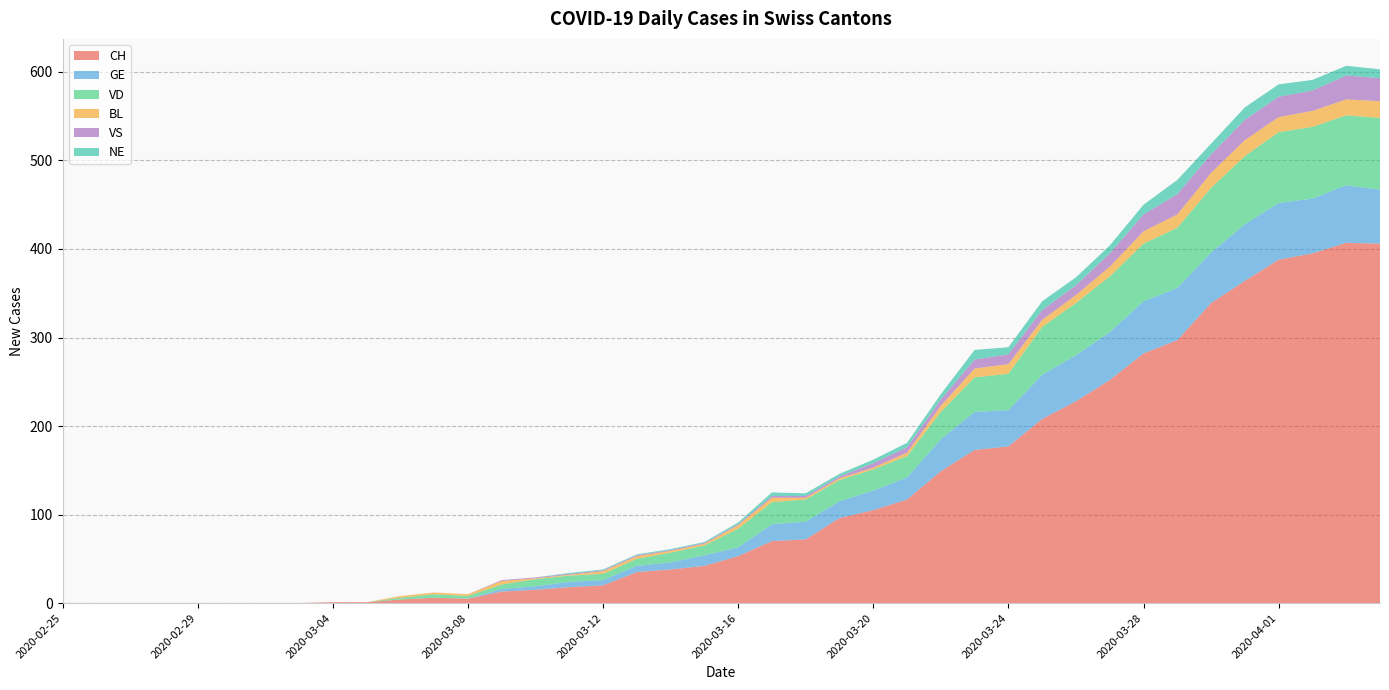

Reading left to right, what are all the values shown in this chart?

CH: 2020-02-25=0	2020-02-26=0	2020-02-27=0	2020-02-28=0	2020-02-29=0	2020-03-01=0	2020-03-02=0	2020-03-03=0	2020-03-04=1	2020-03-05=1	2020-03-06=4	2020-03-07=6	2020-03-08=5	2020-03-09=13	2020-03-10=15	2020-03-11=18	2020-03-12=20	2020-03-13=35	2020-03-14=38	2020-03-15=42	2020-03-16=53	2020-03-17=70	2020-03-18=72	2020-03-19=96	2020-03-20=105	2020-03-21=117	2020-03-22=149	2020-03-23=173	2020-03-24=177	2020-03-25=208	2020-03-26=228	2020-03-27=252	2020-03-28=282	2020-03-29=297	2020-03-30=339	2020-03-31=364	2020-04-01=388	2020-04-02=395	2020-04-03=407	2020-04-04=406
GE: 2020-02-25=0	2020-02-26=0	2020-02-27=0	2020-02-28=0	2020-02-29=0	2020-03-01=0	2020-03-02=0	2020-03-03=0	2020-03-04=0	2020-03-05=0	2020-03-06=0	2020-03-07=0	2020-03-08=0	2020-03-09=3	2020-03-10=4	2020-03-11=6	2020-03-12=6	2020-03-13=7	2020-03-14=8	2020-03-15=12	2020-03-16=10	2020-03-17=19	2020-03-18=20	2020-03-19=19	2020-03-20=22	2020-03-21=25	2020-03-22=36	2020-03-23=43	2020-03-24=41	2020-03-25=50	2020-03-26=52	2020-03-27=54	2020-03-28=59	2020-03-29=59	2020-03-30=57	2020-03-31=64	2020-04-01=64	2020-04-02=62	2020-04-03=65	2020-04-04=61
VD: 2020-02-25=0	2020-02-26=0	2020-02-27=0	2020-02-28=0	2020-02-29=0	2020-03-01=0	2020-03-02=0	2020-03-03=0	2020-03-04=0	2020-03-05=0	2020-03-06=2	2020-03-07=4	2020-03-08=3	2020-03-09=5	2020-03-10=8	2020-03-11=7	2020-03-12=7	2020-03-13=8	2020-03-14=11	2020-03-15=11	2020-03-16=21	2020-03-17=25	2020-03-18=25	2020-03-19=24	2020-03-20=24	2020-03-21=24	2020-03-22=31	2020-03-23=39	2020-03-24=41	2020-03-25=54	2020-03-26=59	2020-03-27=63	2020-03-28=65	2020-03-29=68	2020-03-30=73	2020-03-31=77	2020-04-01=80	2020-04-02=81	2020-04-03=79	2020-04-04=81
BL: 2020-02-25=0	2020-02-26=0	2020-02-27=0	2020-02-28=0	2020-02-29=0	2020-03-01=0	2020-03-02=0	2020-03-03=0	2020-03-04=0	2020-03-05=0	2020-03-06=2	2020-03-07=2	2020-03-08=2	2020-03-09=4	2020-03-10=1	2020-03-11=1	2020-03-12=3	2020-03-13=3	2020-03-14=2	2020-03-15=2	2020-03-16=4	2020-03-17=5	2020-03-18=2	2020-03-19=2	2020-03-20=2	2020-03-21=4	2020-03-22=7	2020-03-23=10	2020-03-24=11	2020-03-25=8	2020-03-26=9	2020-03-27=11	2020-03-28=14	2020-03-29=15	2020-03-30=17	2020-03-31=18	2020-04-01=17	2020-04-02=18	2020-04-03=18	2020-04-04=19
VS: 2020-02-25=0	2020-02-26=0	2020-02-27=0	2020-02-28=0	2020-02-29=0	2020-03-01=0	2020-03-02=0	2020-03-03=0	2020-03-04=0	2020-03-05=0	2020-03-06=0	2020-03-07=0	2020-03-08=0	2020-03-09=1	2020-03-10=1	2020-03-11=1	2020-03-12=1	2020-03-13=1	2020-03-14=1	2020-03-15=1	2020-03-16=1	2020-03-17=2	2020-03-18=2	2020-03-19=2	2020-03-20=5	2020-03-21=6	2020-03-22=7	2020-03-23=10	2020-03-24=11	2020-03-25=11	2020-03-26=11	2020-03-27=15	2020-03-28=19	2020-03-29=23	2020-03-30=21	2020-03-31=23	2020-04-01=23	2020-04-02=23	2020-04-03=27	2020-04-04=26
NE: 2020-02-25=0	2020-02-26=0	2020-02-27=0	2020-02-28=0	2020-02-29=0	2020-03-01=0	2020-03-02=0	2020-03-03=0	2020-03-04=0	2020-03-05=0	2020-03-06=0	2020-03-07=0	2020-03-08=0	2020-03-09=0	2020-03-10=0	2020-03-11=1	2020-03-12=1	2020-03-13=1	2020-03-14=1	2020-03-15=1	2020-03-16=2	2020-03-17=4	2020-03-18=3	2020-03-19=3	2020-03-20=4	2020-03-21=5	2020-03-22=6	2020-03-23=11	2020-03-24=8	2020-03-25=10	2020-03-26=9	2020-03-27=9	2020-03-28=11	2020-03-29=16	2020-03-30=12	2020-03-31=14	2020-04-01=14	2020-04-02=12	2020-04-03=11	2020-04-04=10